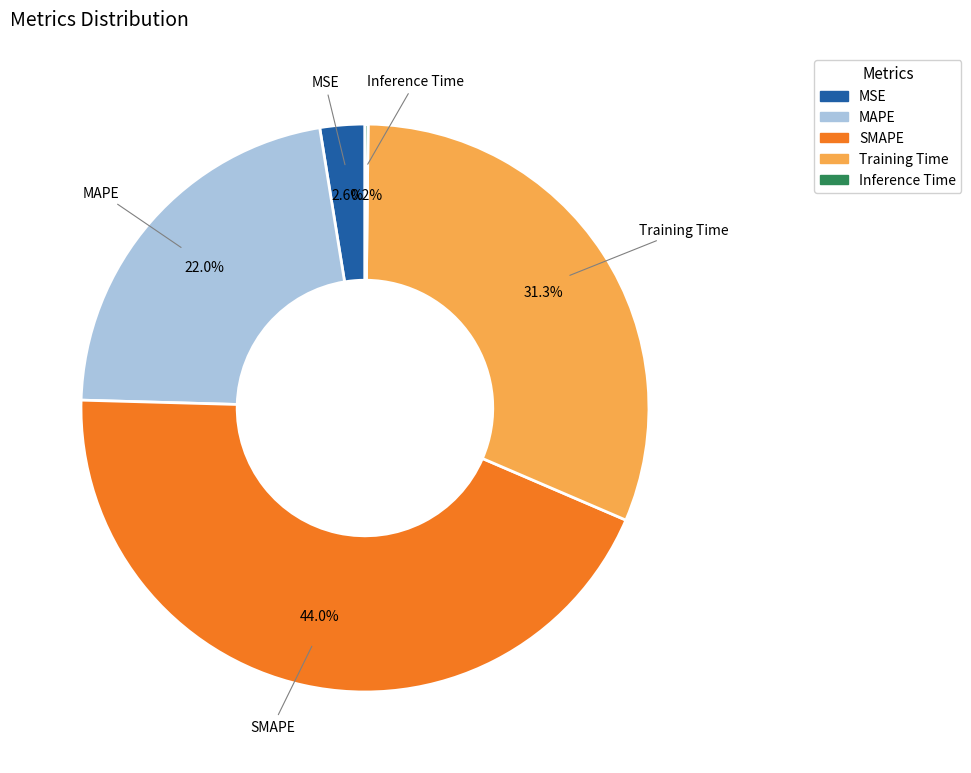

To the nearest percent, what portion does Training Time represent?

31%